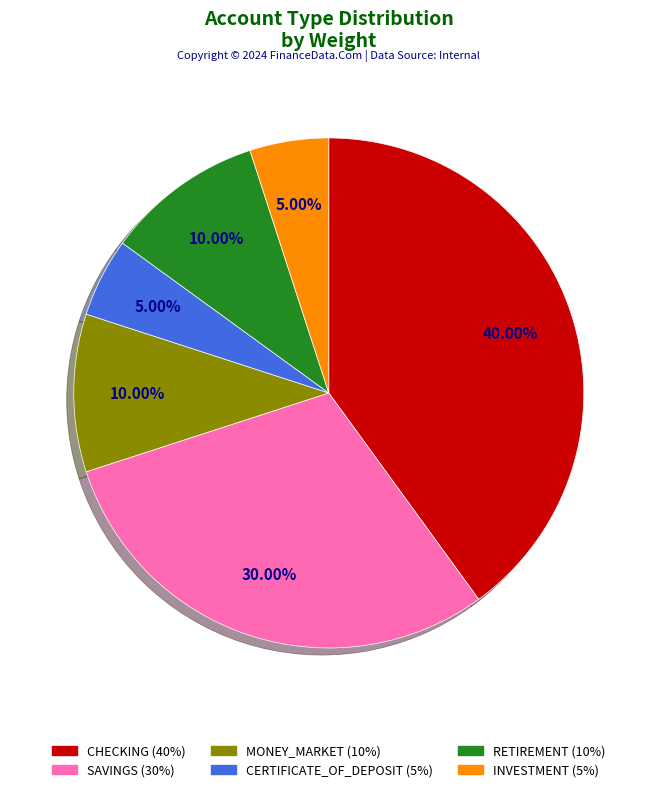

What percentage is the CHECKING slice, to the nearest percent?

40%